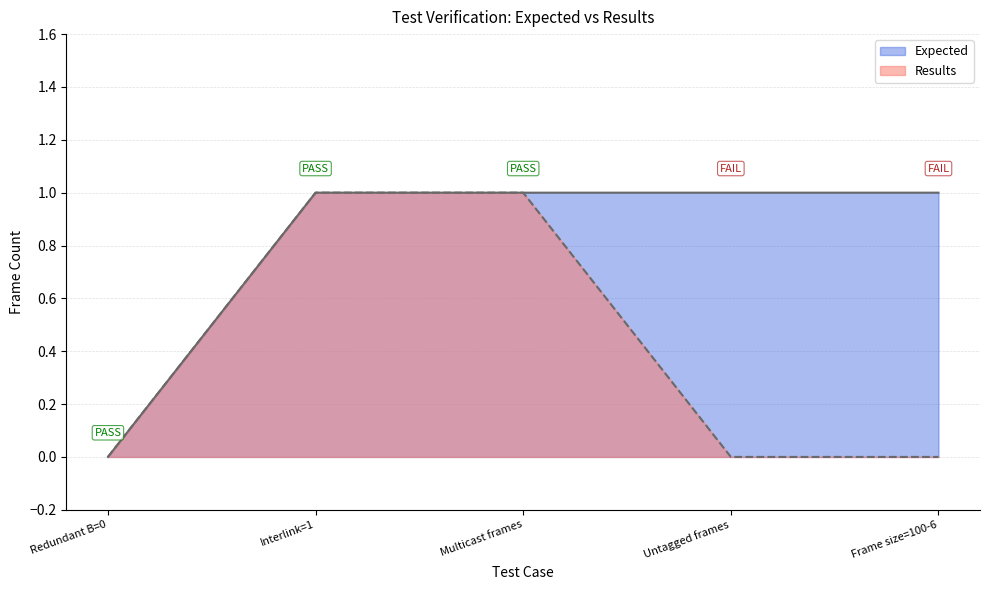

Is the value of Results at Untagged frames greater than the value of Expected at Untagged frames?

No